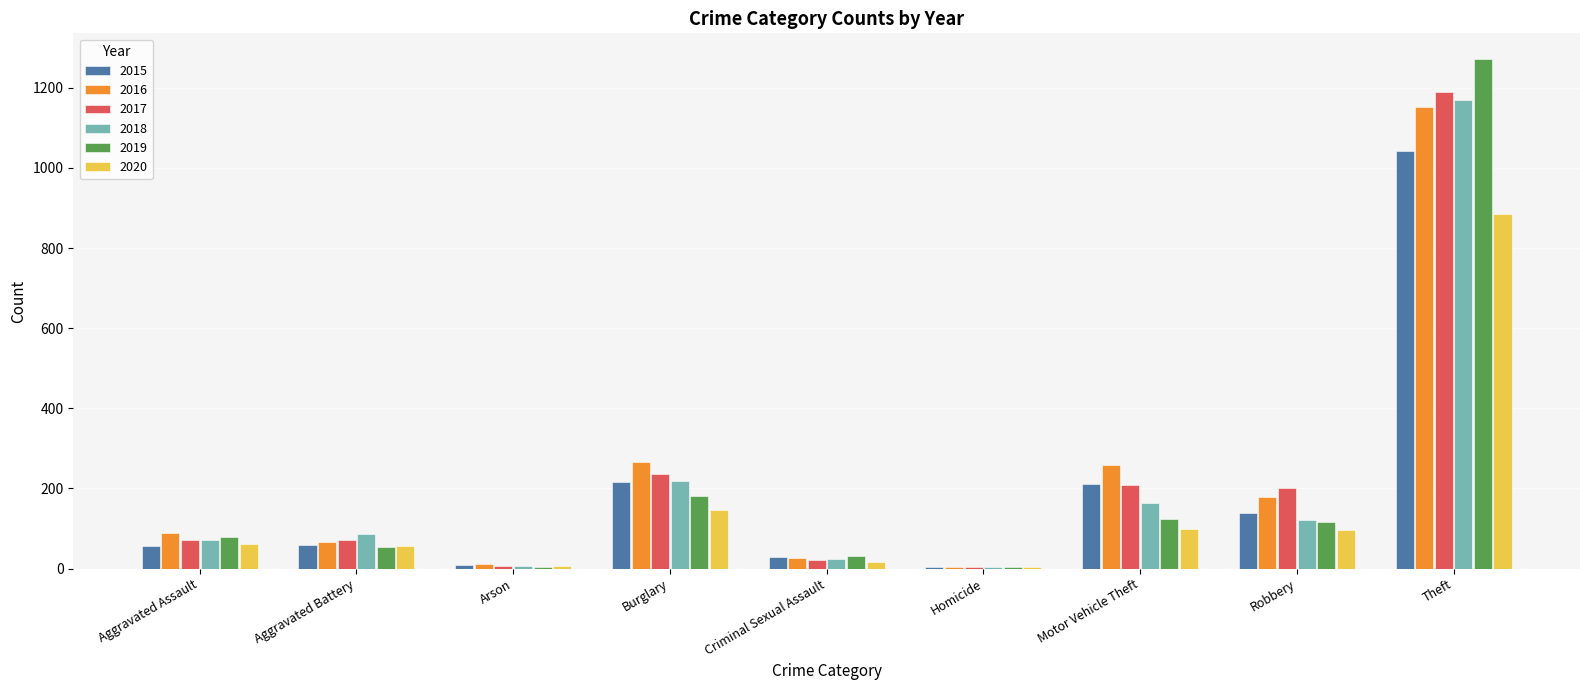

Is the value of 2015 at Motor Vehicle Theft greater than the value of 2020 at Homicide?

Yes